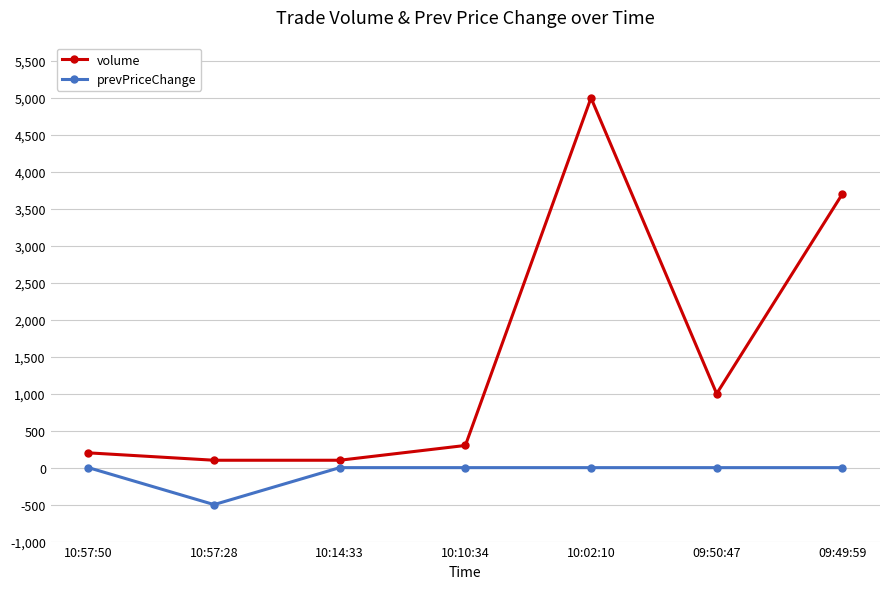

Reading left to right, list all the values displayed in this chart.

volume: 200	100	100	300	5000	1000	3700
prevPriceChange: 0	-500	0	0	0	0	0